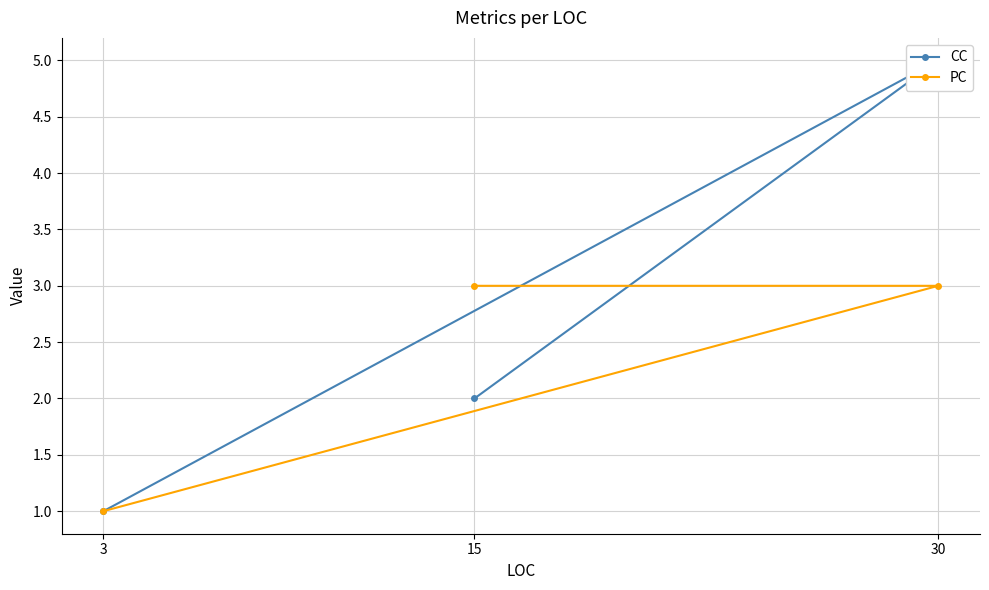

At which category does the chart reach its minimum across all series?

3